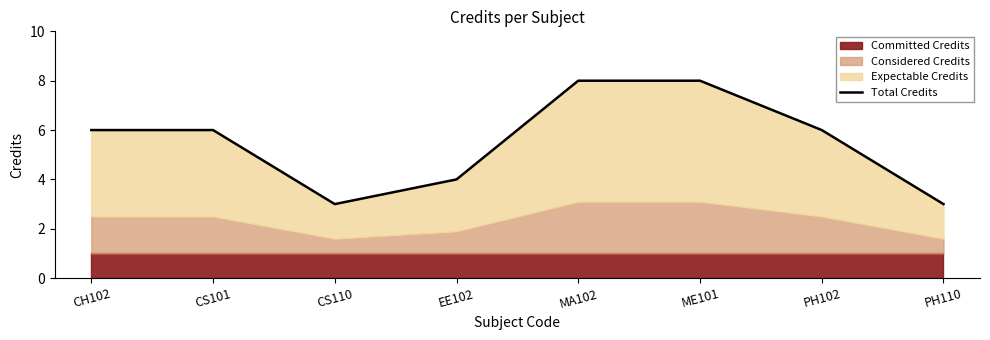

Rank the categories by value from lowest to highest.

CS110, PH110, EE102, CH102, CS101, PH102, MA102, ME101